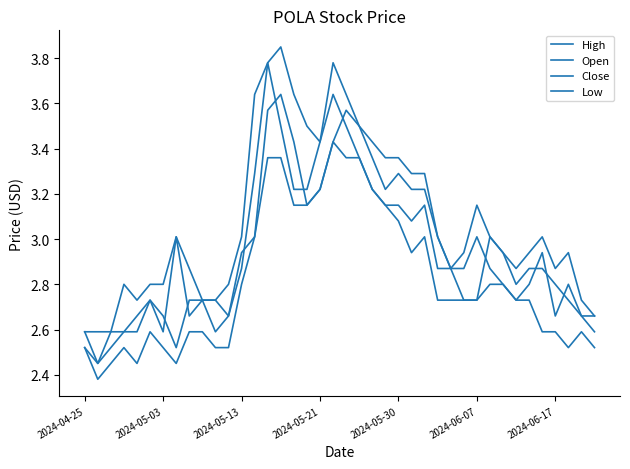

Does the chart display data point markers on the line(s)?

No